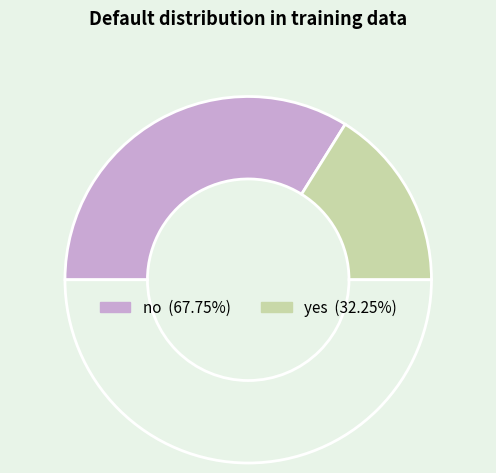

How many segments does this pie chart have?

3